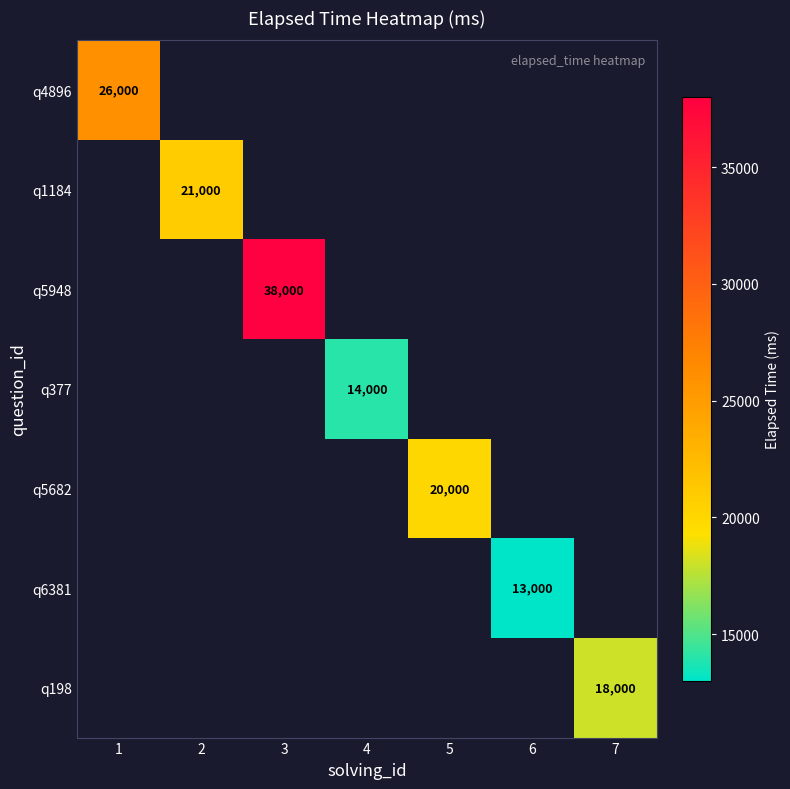

The q5682 series shows 28279 at 5. True or false?

False